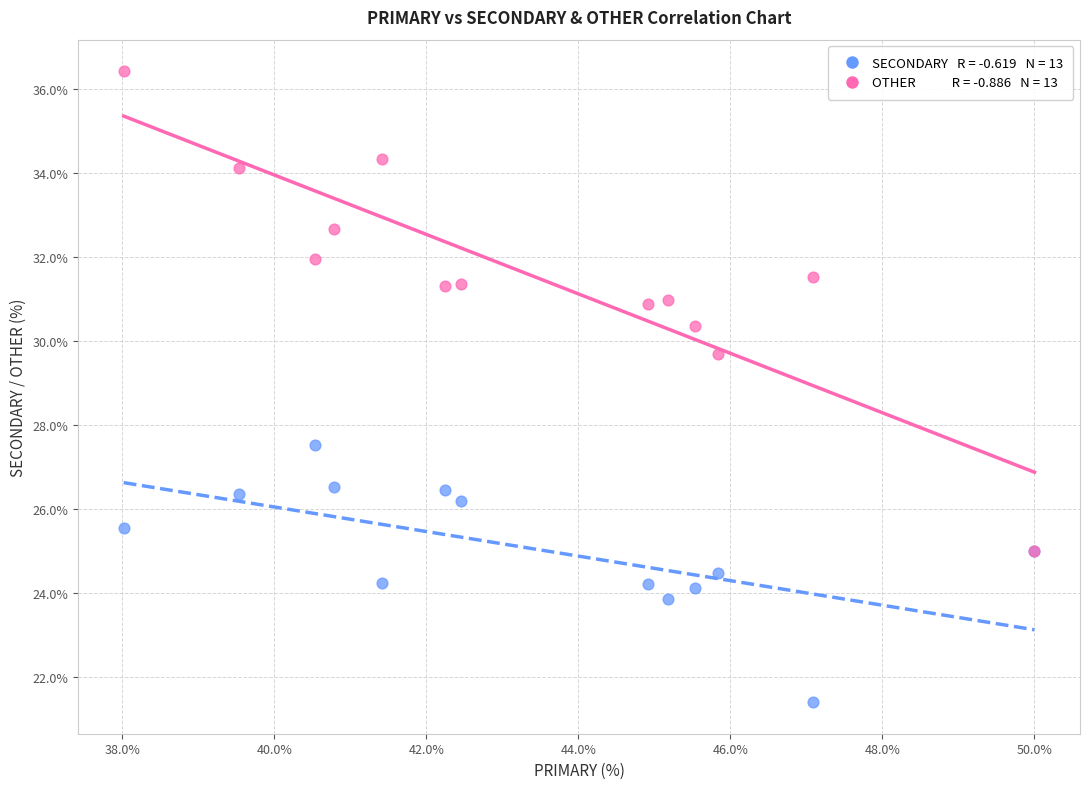

Across all series, what Y value is closest to 28?

27.5